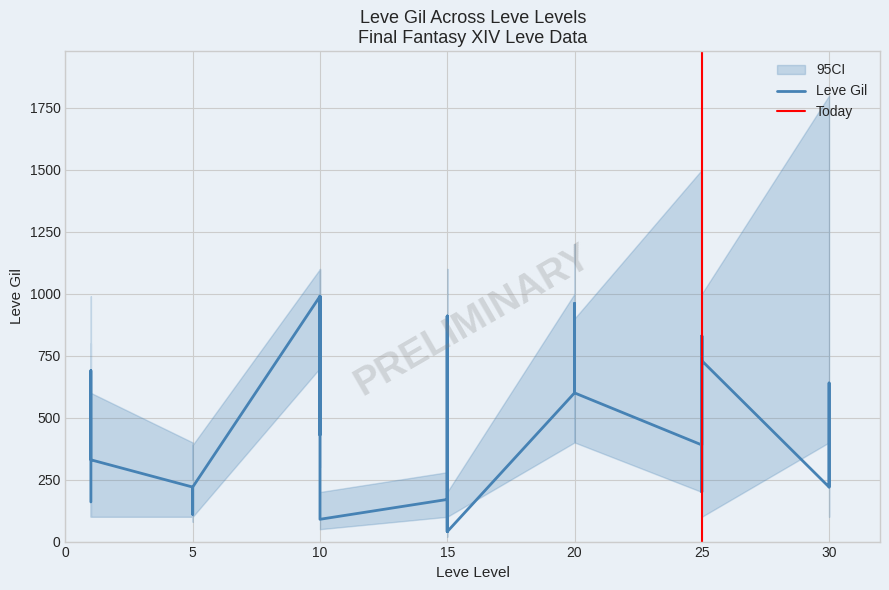

What is the change in value from 5 to 15?

-180